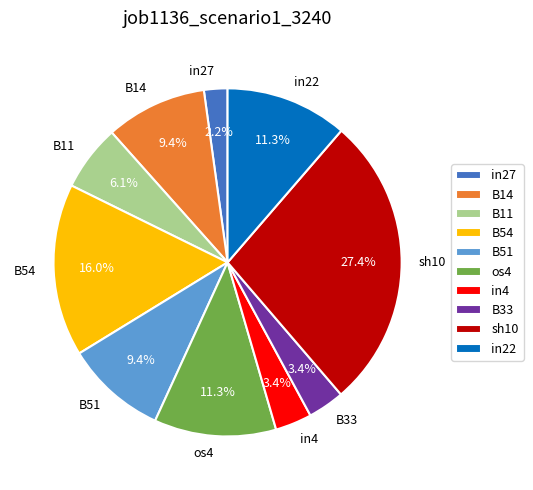

How many slices are in this pie chart?

10